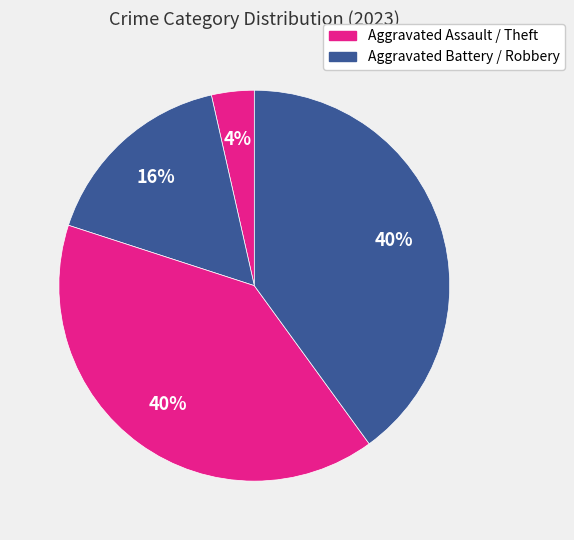

Rank the categories by value from lowest to highest.

Aggravated Assault, Aggravated Battery, Robbery, Theft